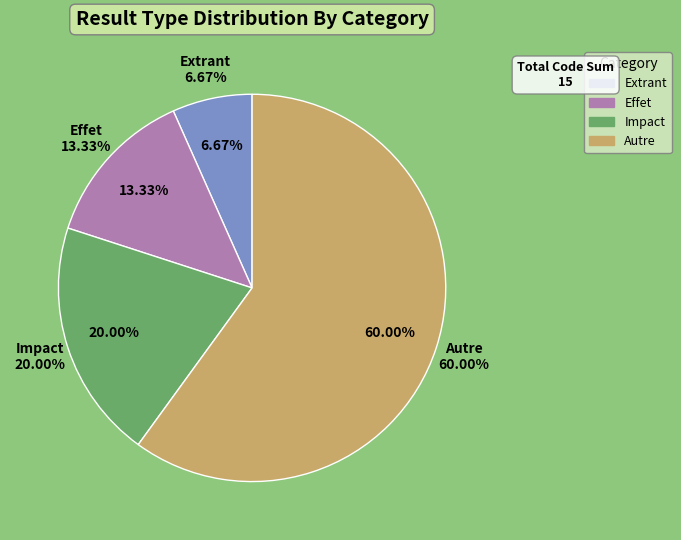

To the nearest percent, what portion does Effet represent?

13%